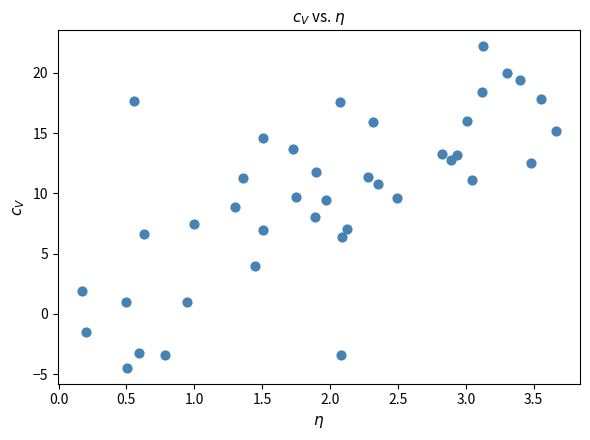

What is the range of X values (max minus min)?

3.5